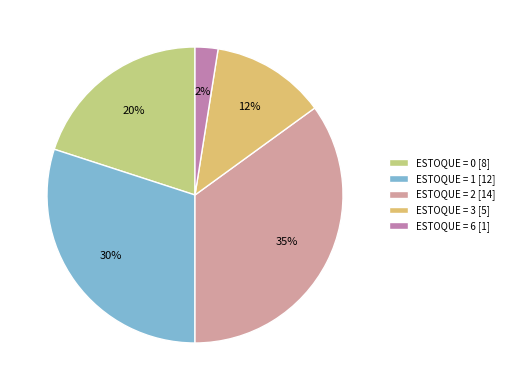

What is the largest slice in the pie chart?

ESTOQUE = 2 [14]